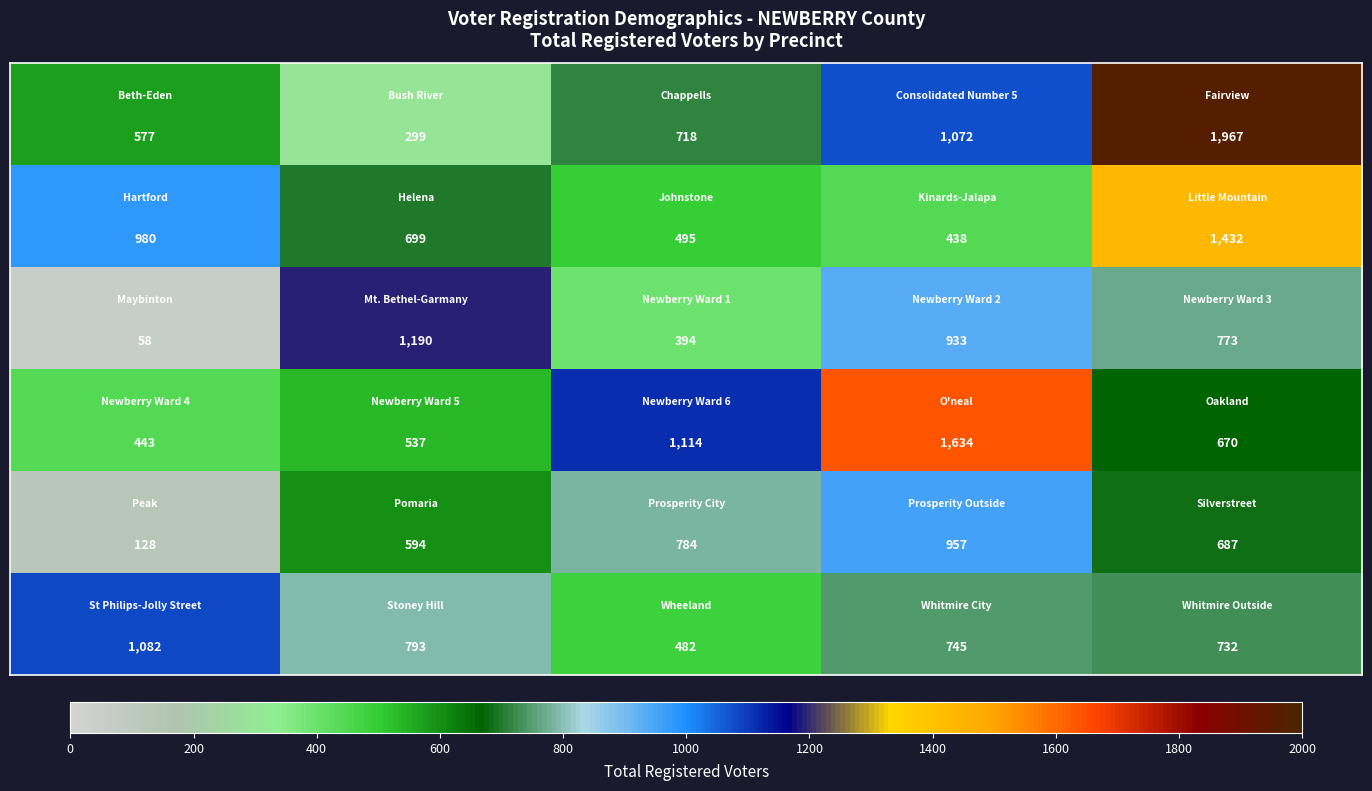

What is the maximum value shown in the chart?

1967